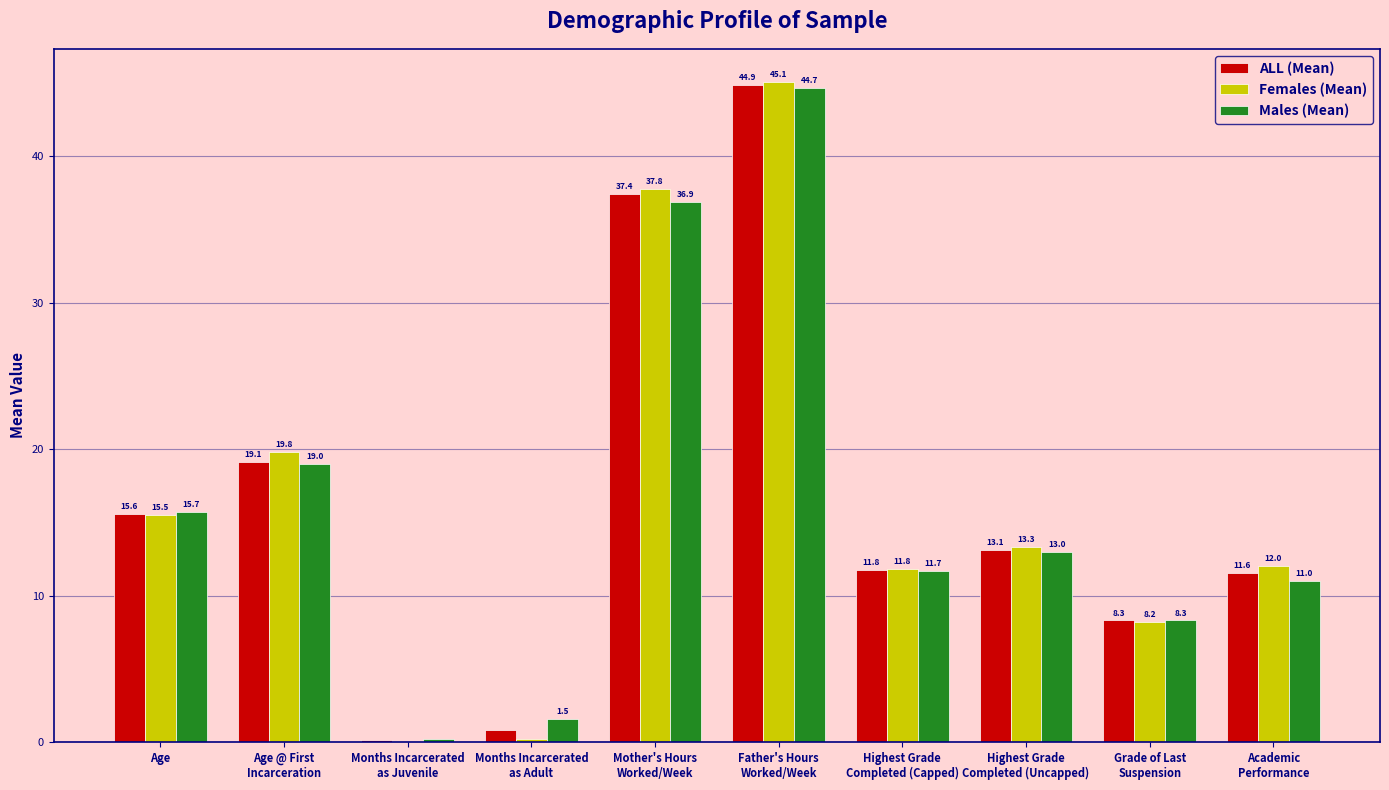

Between Mother's Hours
Worked/Week and Grade of Last
Suspension, which series saw the biggest shift?

Females (Mean)